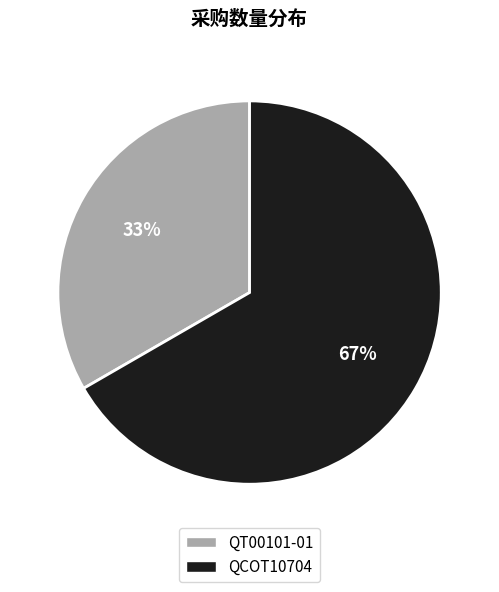

Combined, do QCOT10704 and QT00101-01 account for over 50%?

Yes